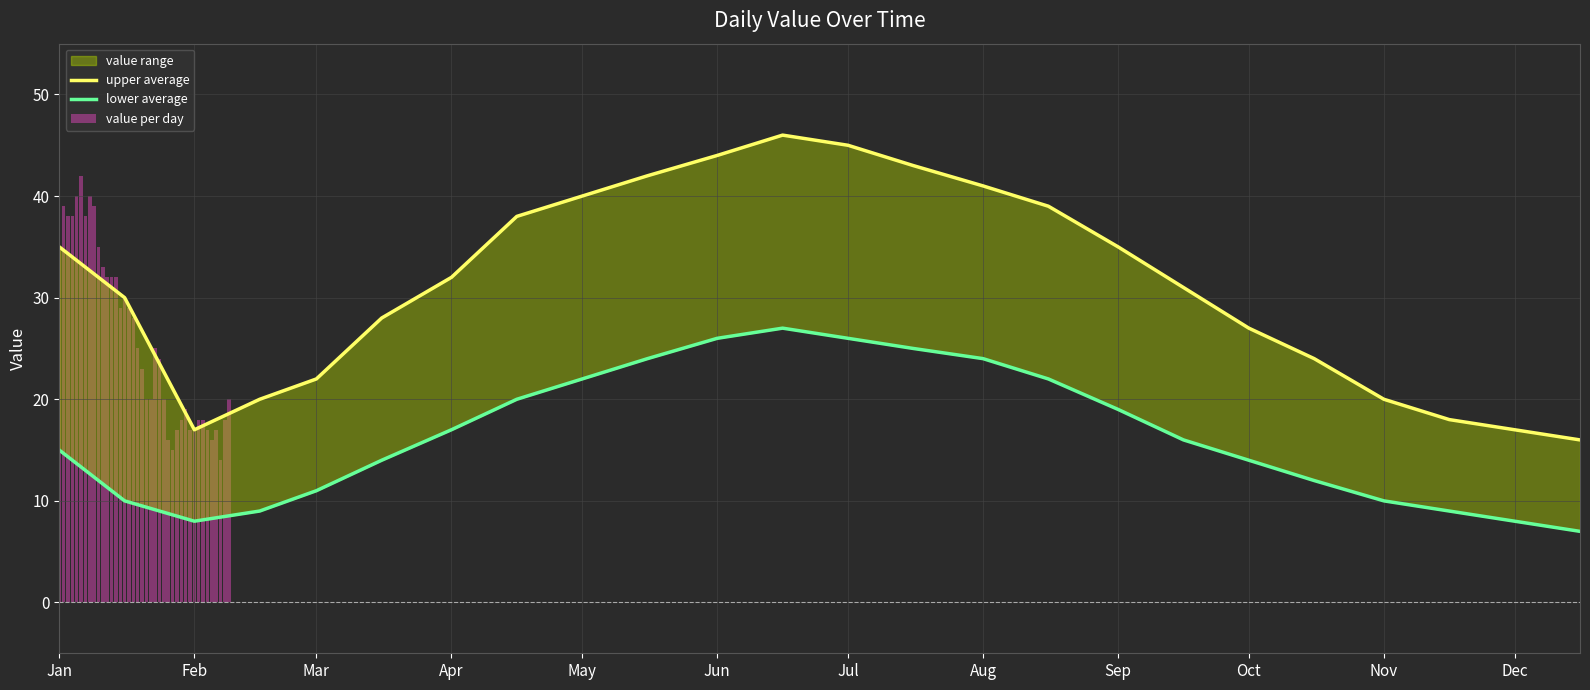

How many data points in value_low are above 16?

11